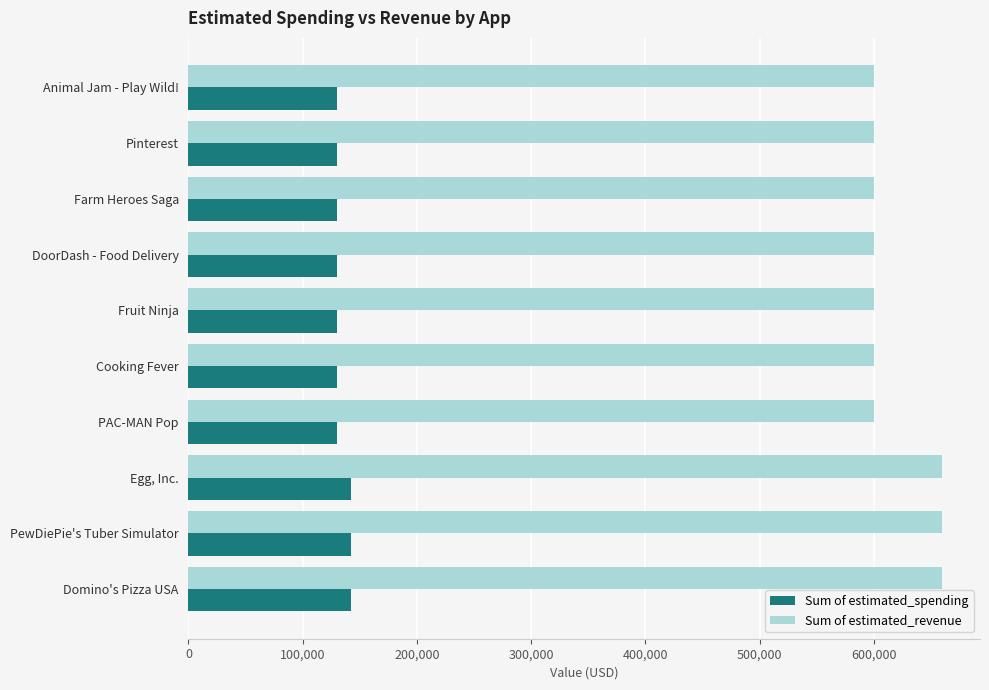

At how many categories does at least one series exceed 396583?

10